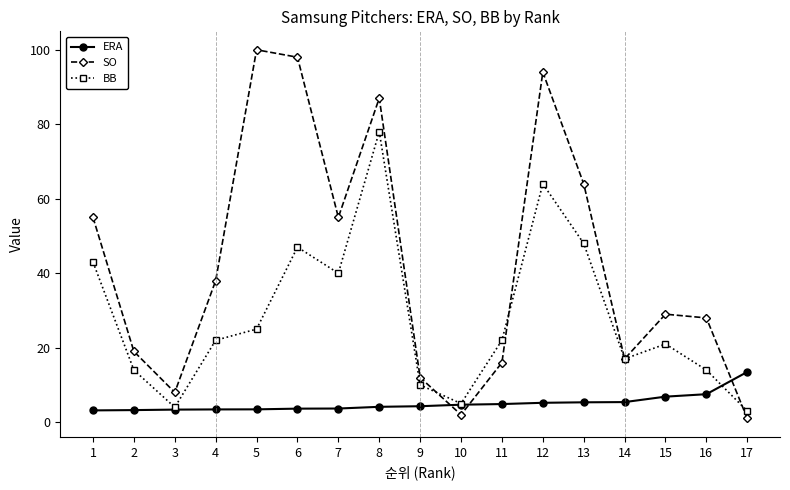

At how many categories does at least one series exceed 48?

7